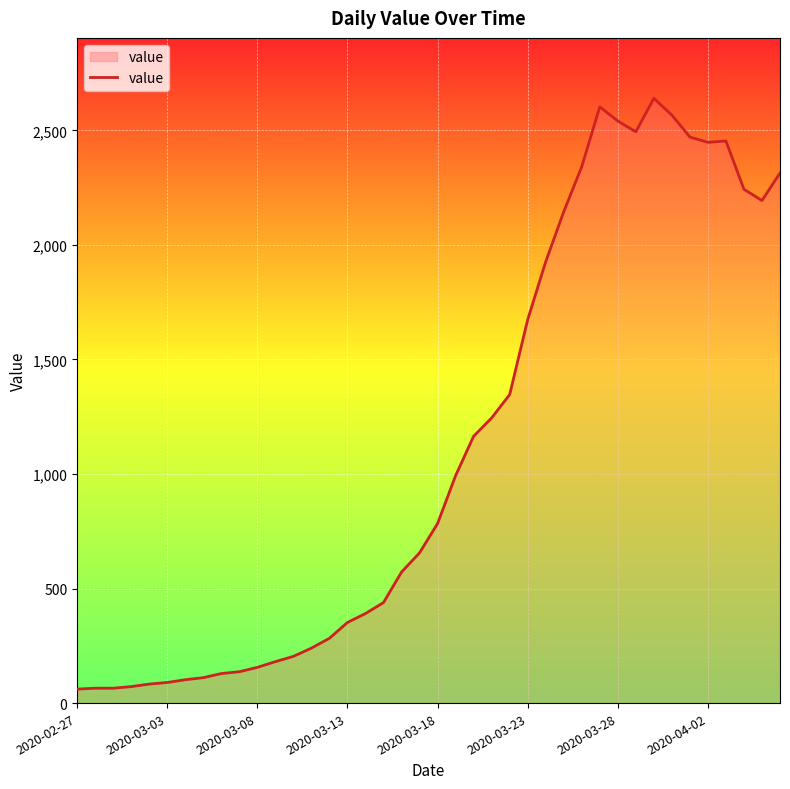

What is the difference between the maximum and minimum values?

2579